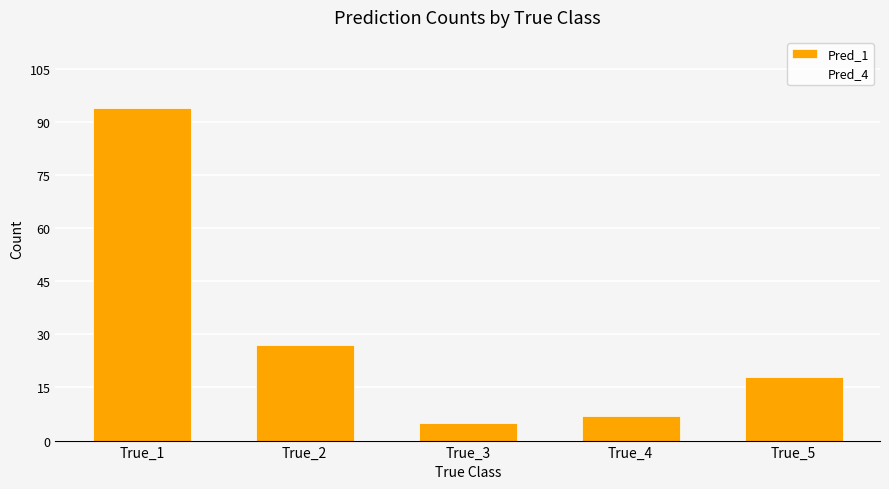

Reading left to right, what are all the values shown in this chart?

True_1=94	True_2=27	True_3=5	True_4=7	True_5=18